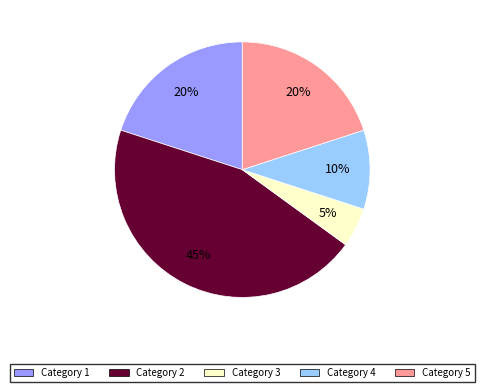

To the nearest percent, what percentage of the pie is Category 1?

20%